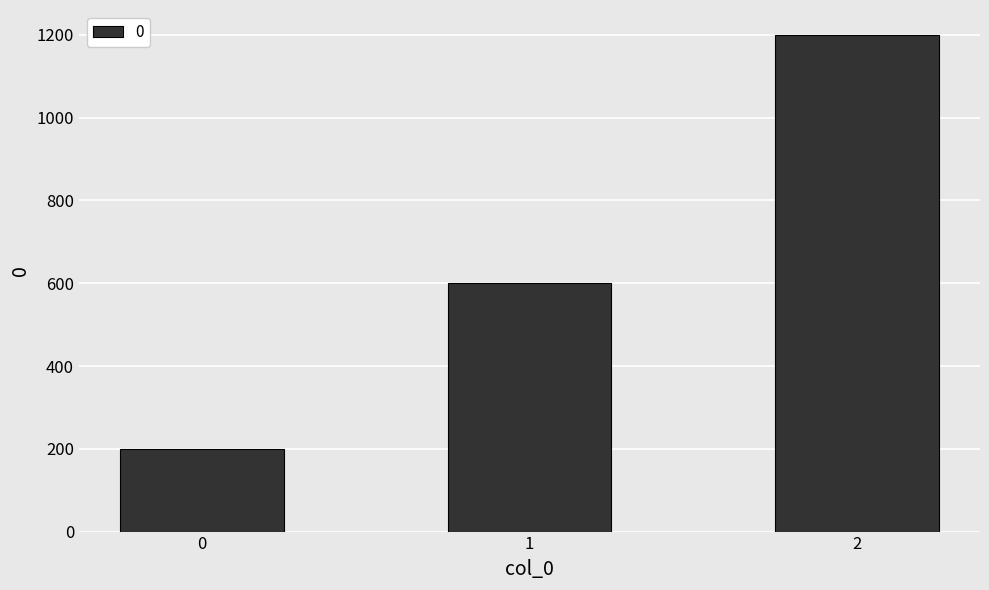

Reading left to right, what are all the values shown in this chart?

200	600	1200